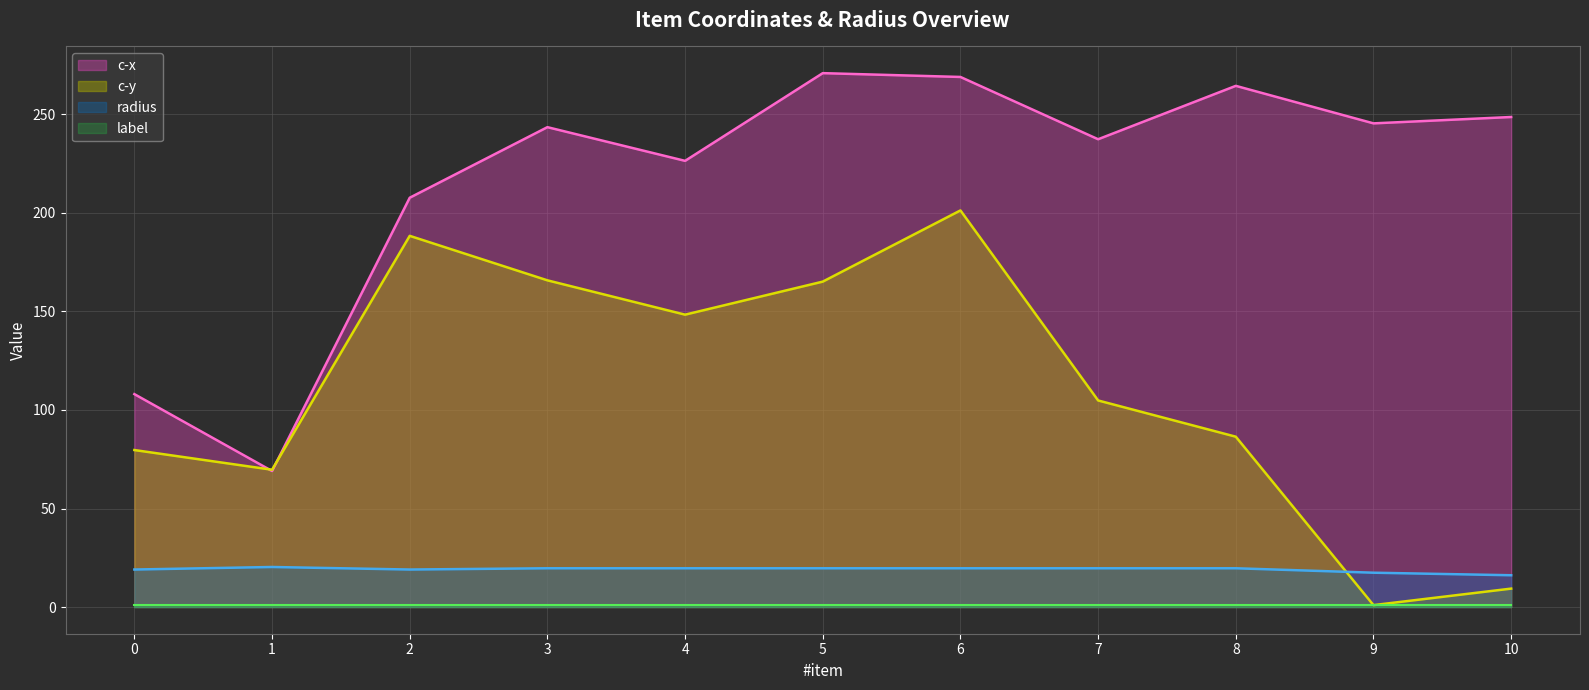

How many values in the c-x series are below 243?

5